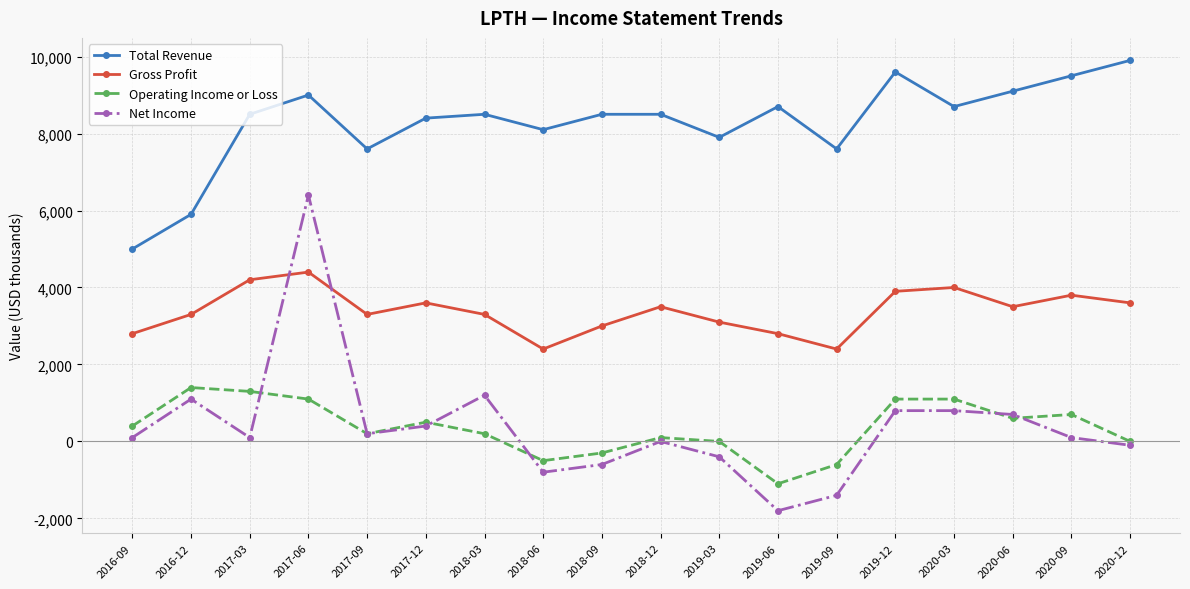

What is the difference between the Total Revenue values at 2018-12 and 2017-12?

100